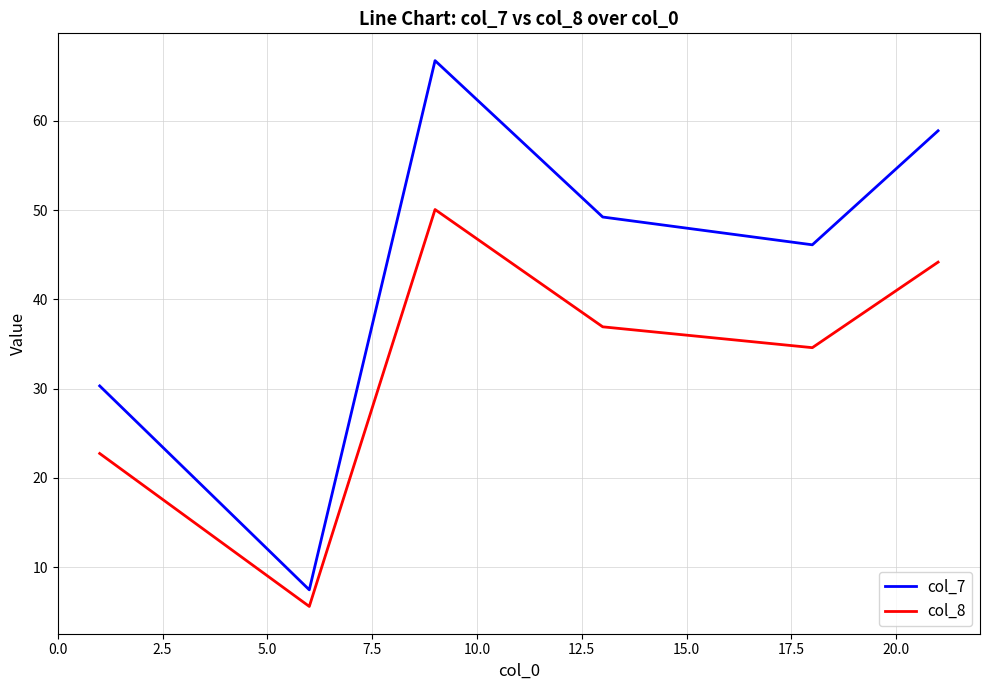

What is the sum of all col_8 values?

194.0